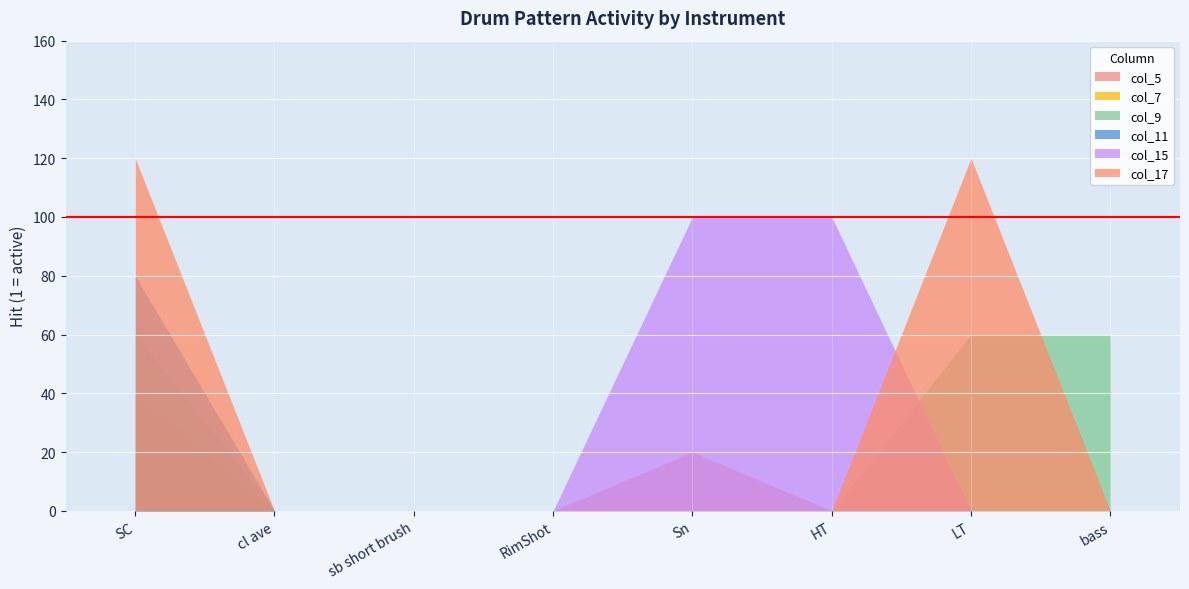

What is the label of the 6th point from the right?

sb short brush